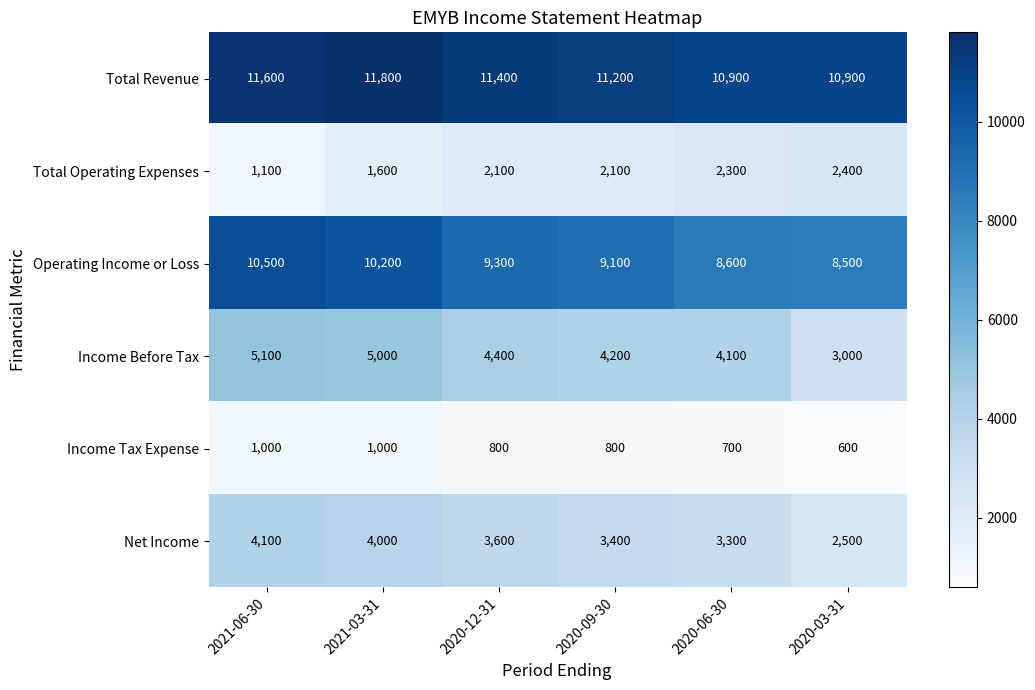

Which series has the largest total across all categories?

Total Revenue